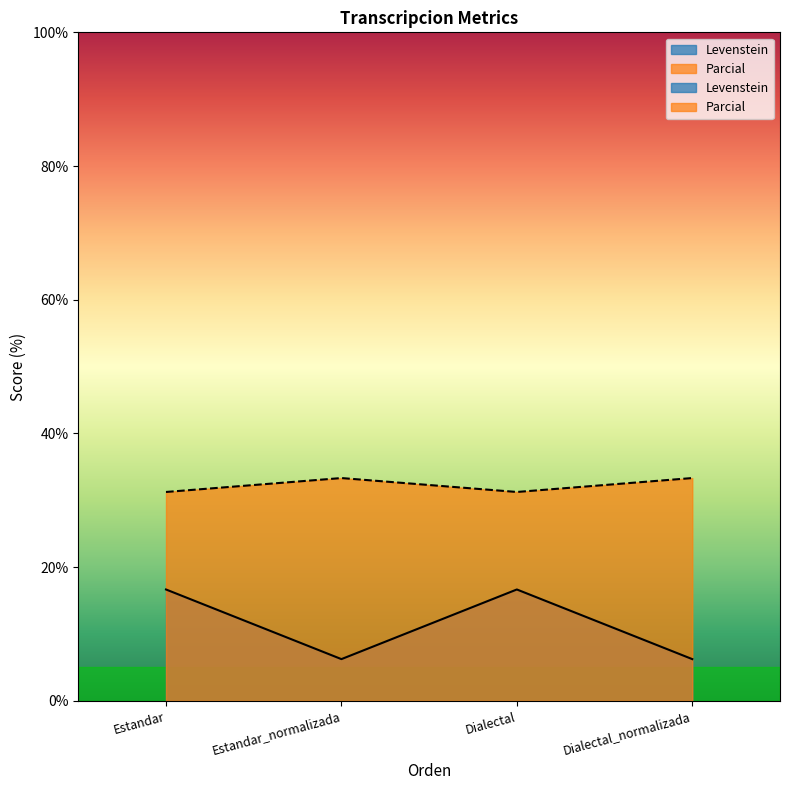

At which category is the sum across all series the highest?

Estandar